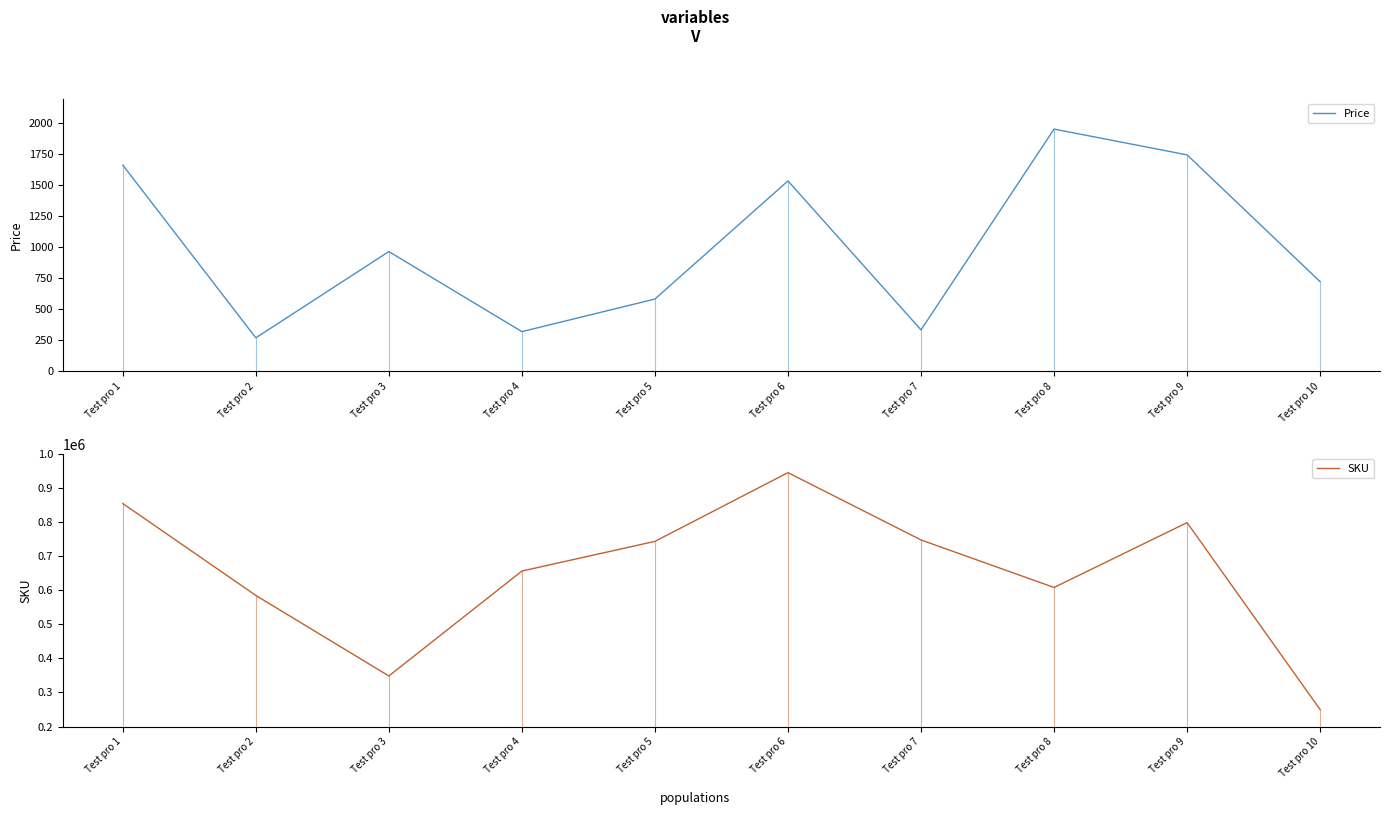

Reading right to left, extract all data points from this chart.

Price: Test pro 10=723	Test pro 9=1746	Test pro 8=1954	Test pro 7=334	Test pro 6=1536	Test pro 5=583	Test pro 4=320	Test pro 3=966	Test pro 2=270	Test pro 1=1664
SKU: Test pro 10=249786	Test pro 9=798343	Test pro 8=608134	Test pro 7=747499	Test pro 6=945001	Test pro 5=743341	Test pro 4=656303	Test pro 3=348520	Test pro 2=584752	Test pro 1=854438